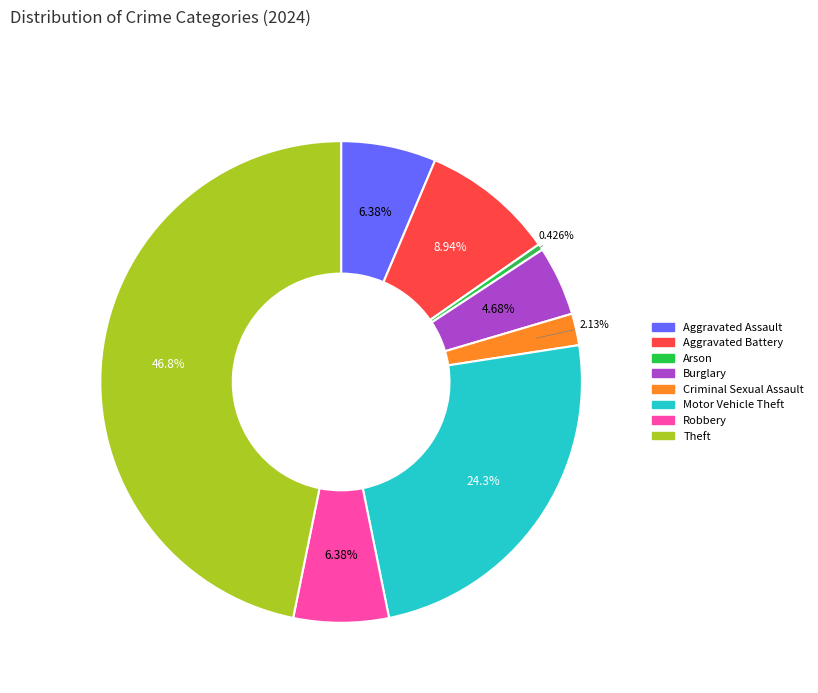

Which slice is the largest?

Theft